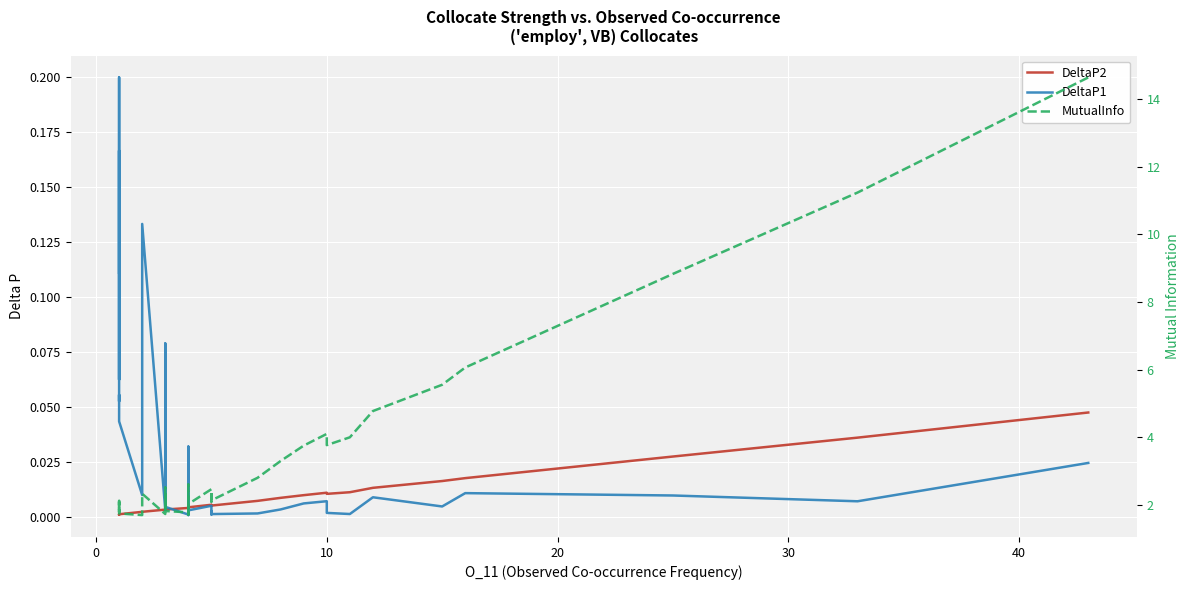

True or false: DeltaP2 and DeltaP1 intersect in this chart.

True